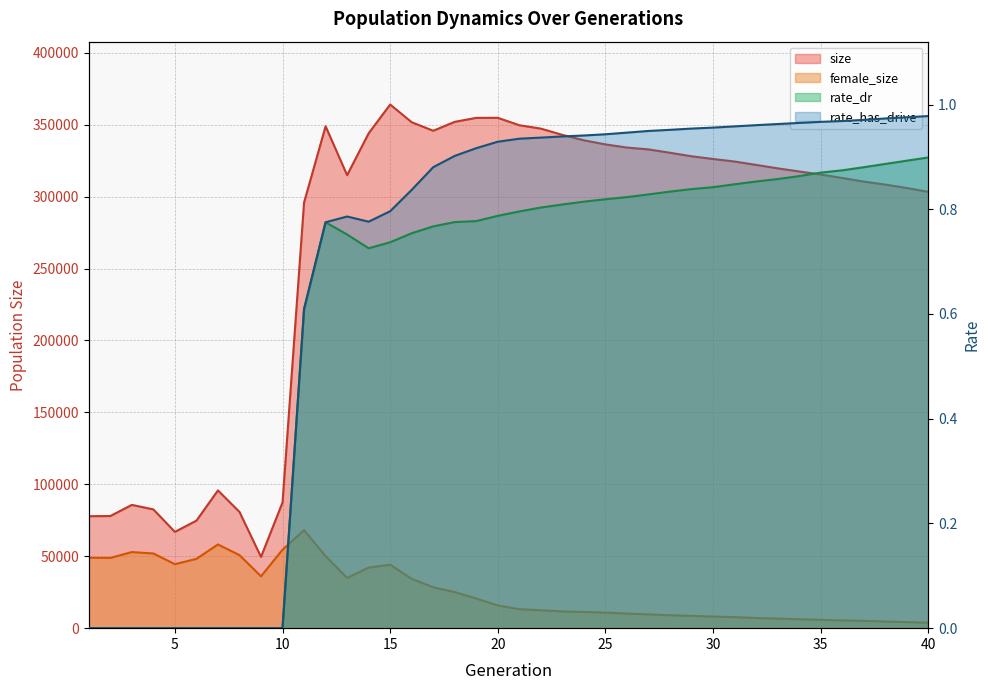

What are all the series names shown in the legend?

size, female_size, rate_dr, rate_has_drive